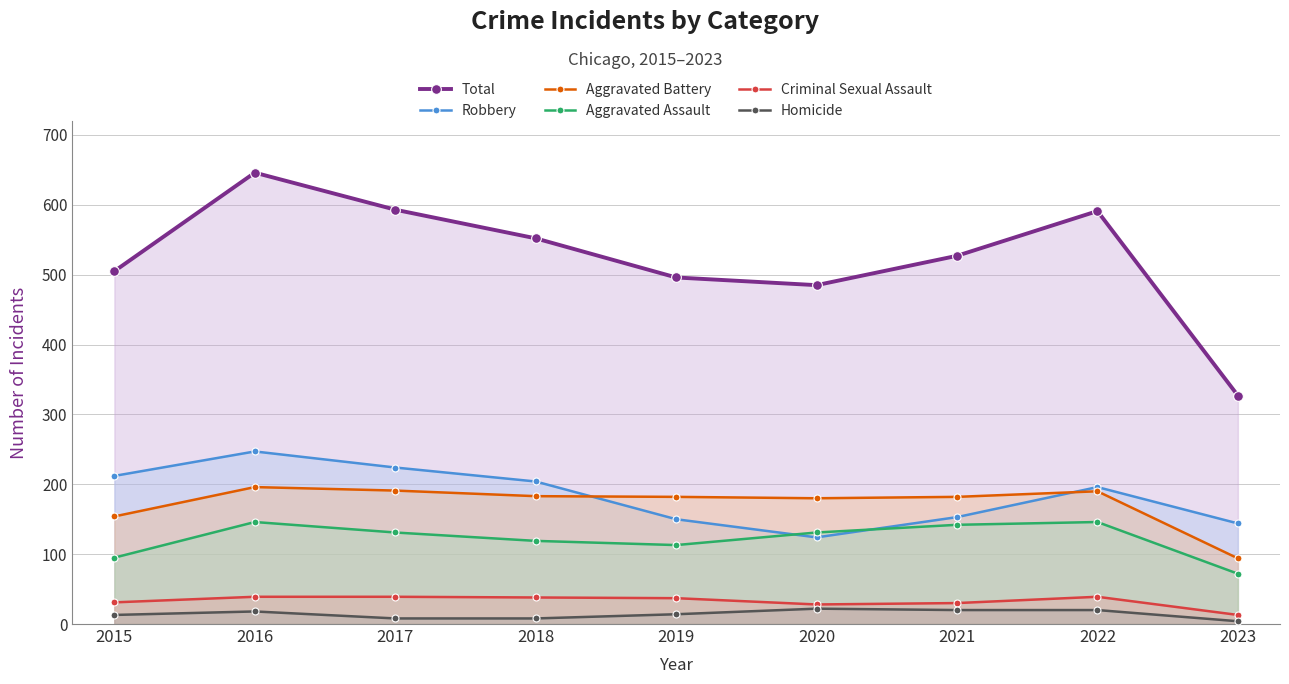

Where is the first local maximum for Homicide?

2016